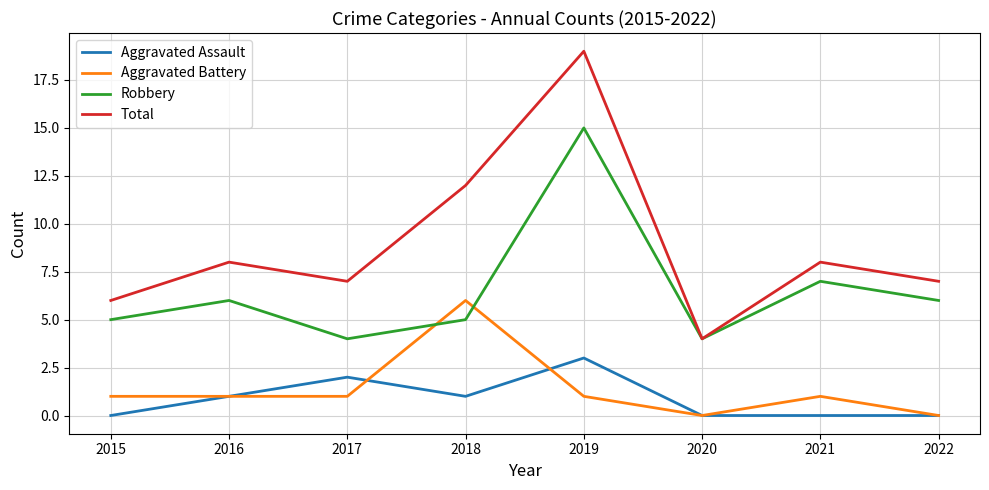

Reading left to right, transcribe all the data shown in this chart.

Aggravated Assault: 0	1	2	1	3	0	0	0
Aggravated Battery: 1	1	1	6	1	0	1	0
Robbery: 5	6	4	5	15	4	7	6
Total: 6	8	7	12	19	4	8	7